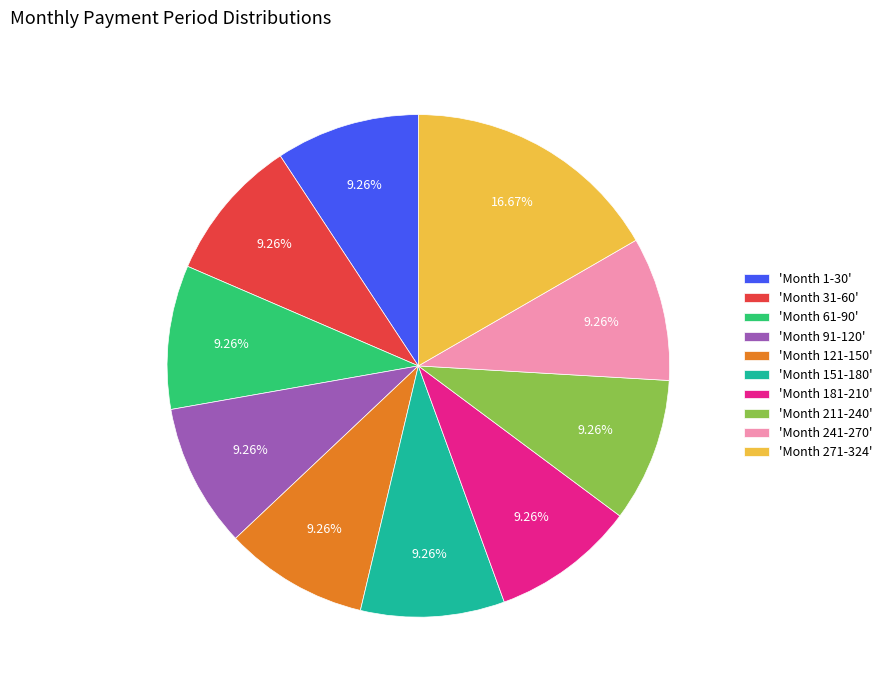

To the nearest percent, what is the difference between the largest and smallest slice percentages?

7%